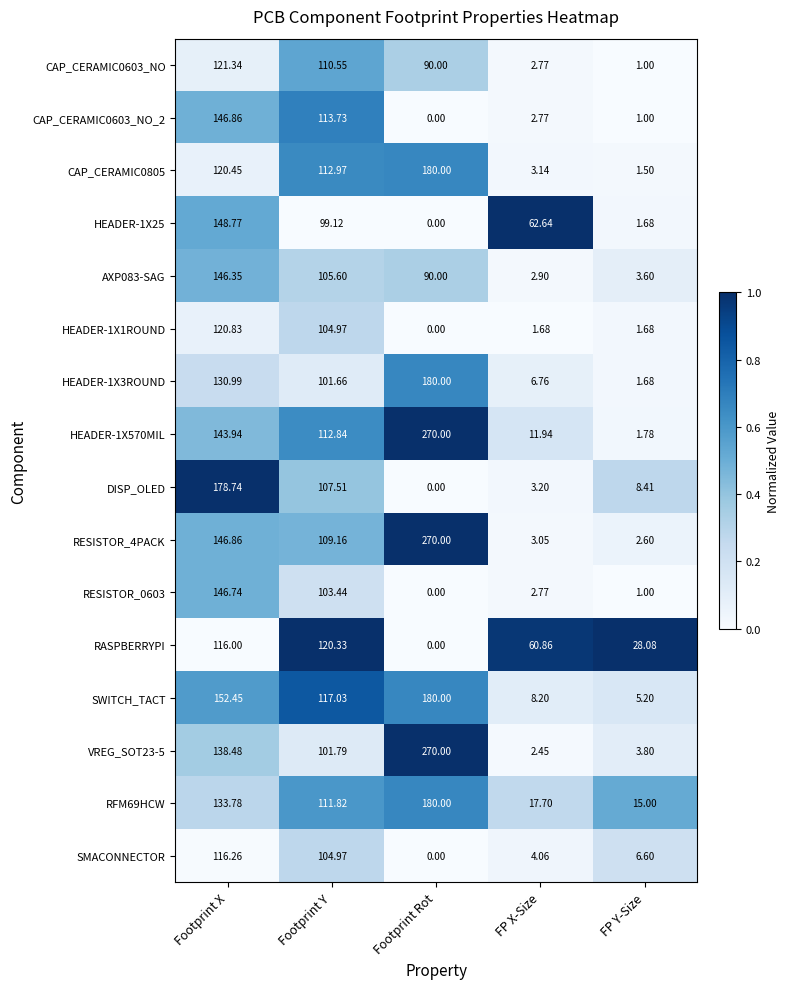

Where does the HEADER-1X1ROUND series first go above 1?

Footprint X